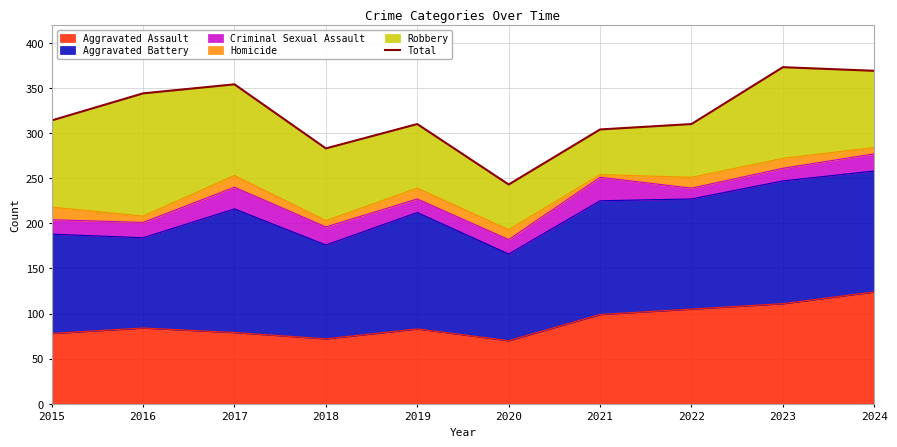

Reading left to right, what are all the values shown in this chart?

2015=314	2016=344	2017=354	2018=283	2019=310	2020=243	2021=304	2022=310	2023=373	2024=369